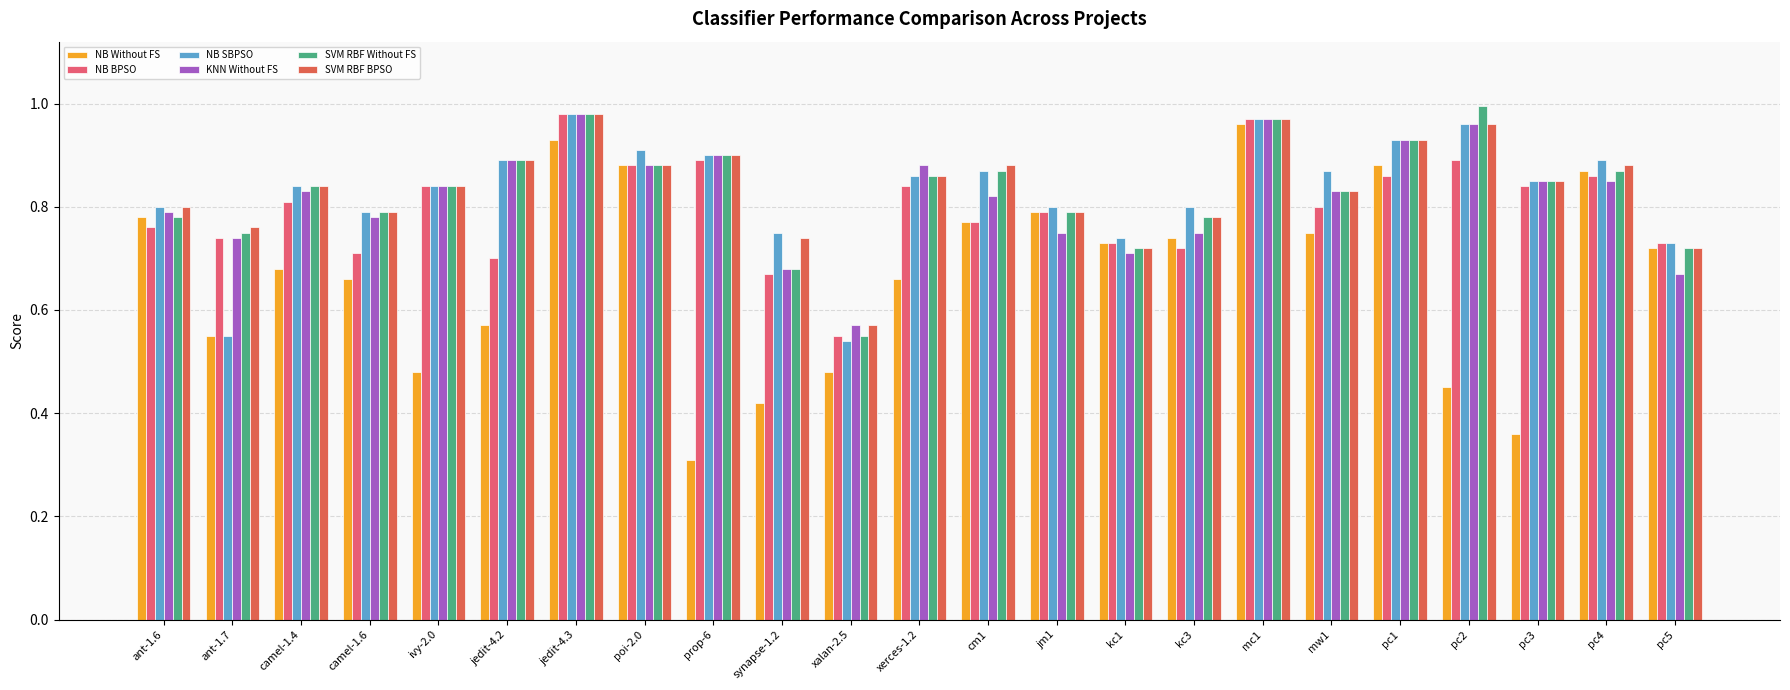

What is the sum of all NB BPSO values?

18.3